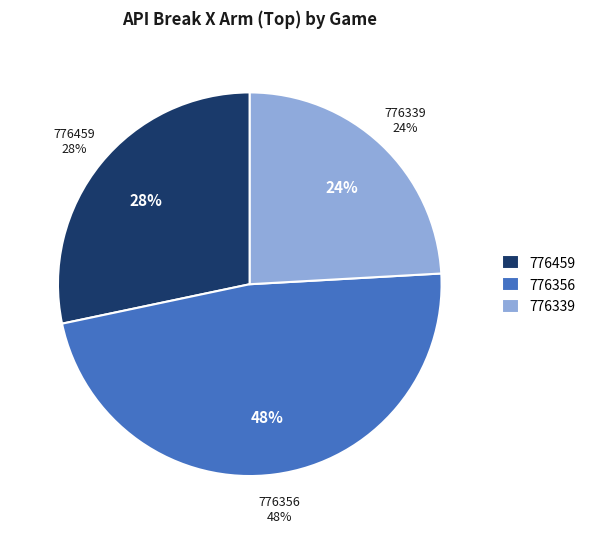

Combined, do 776459 and 776339 account for over 50%?

Yes